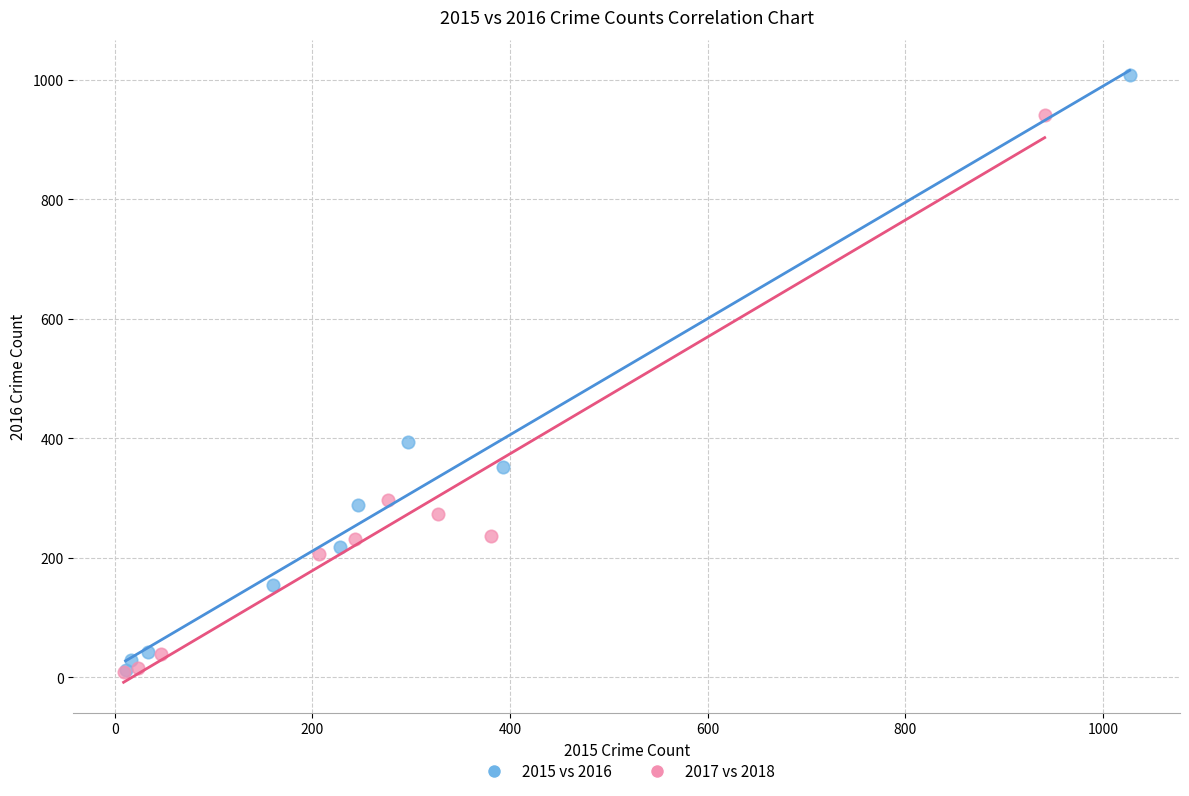

Which series has the widest spread of Y values?

2015 vs 2016